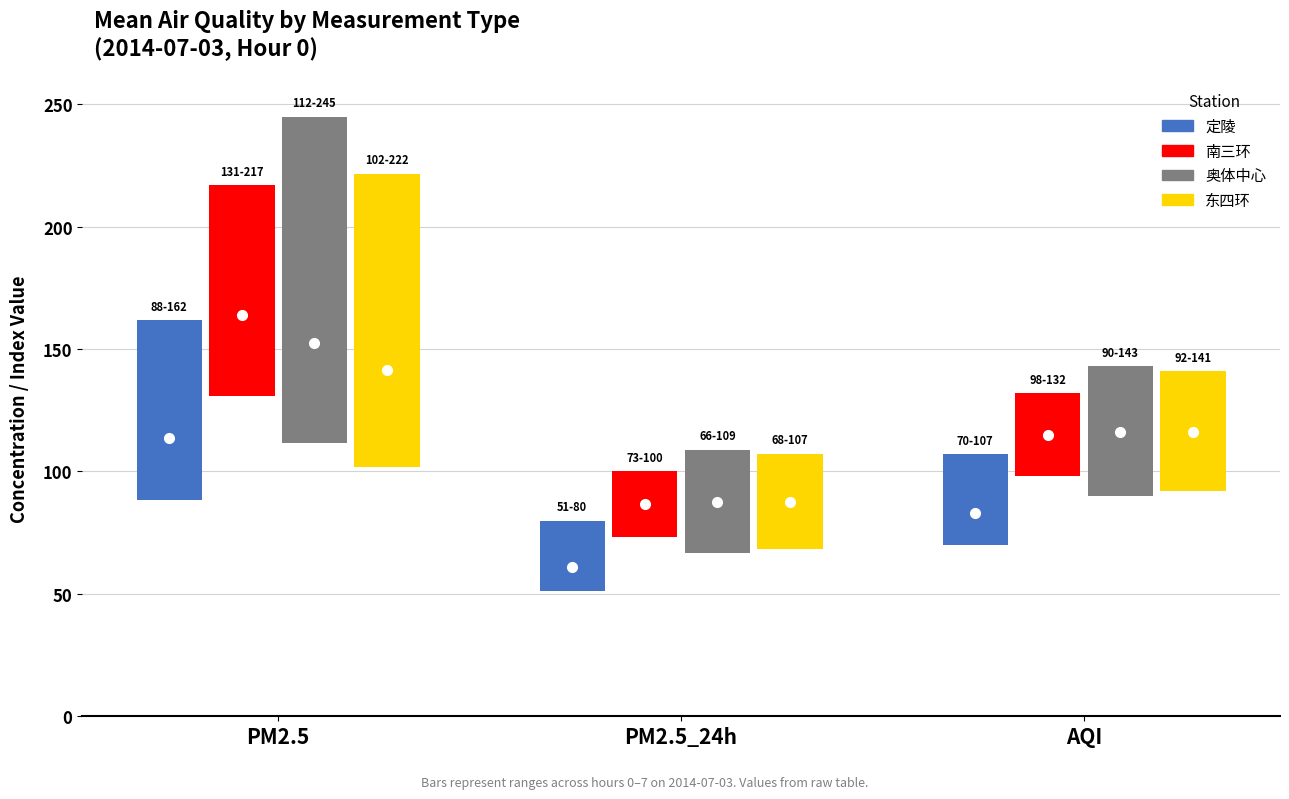

What is the difference between the maximum and second lowest values in the 南三环 series?

32.8